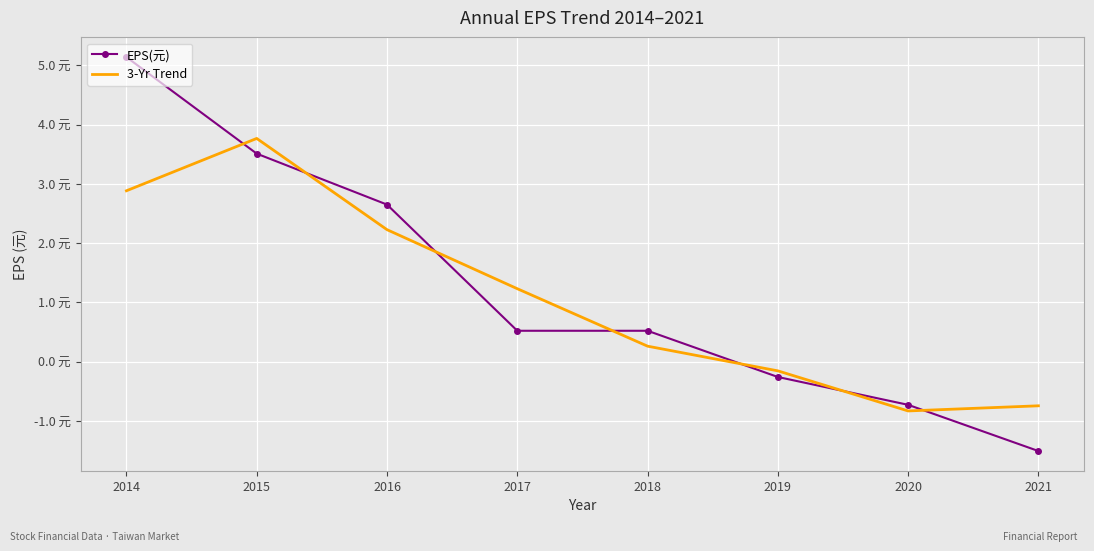

Rank the series by their average value, from lowest to highest.

3-Yr Trend, EPS(元)